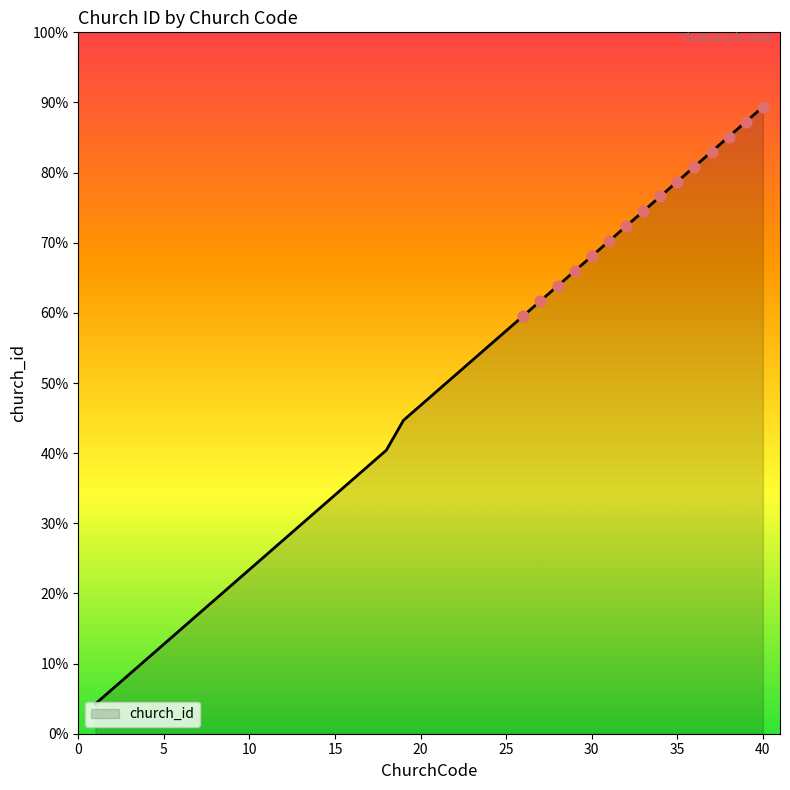

Does the chart have visible grid lines?

No